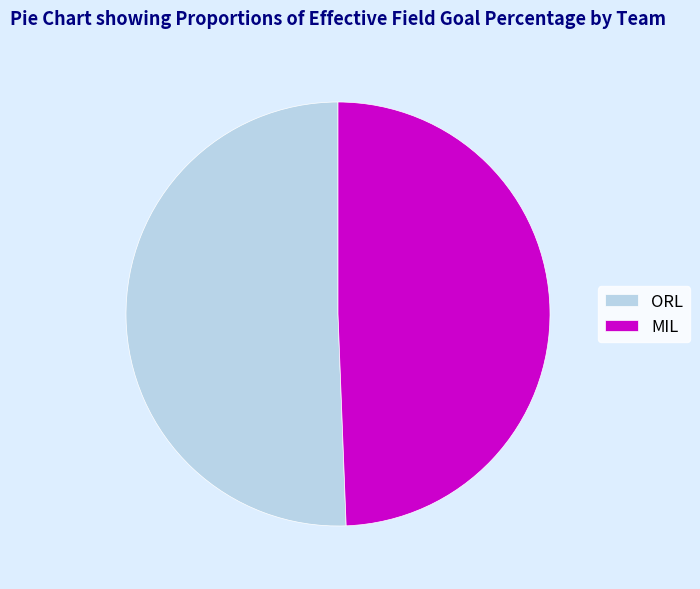

Do MIL and ORL together represent more than half of the pie?

Yes